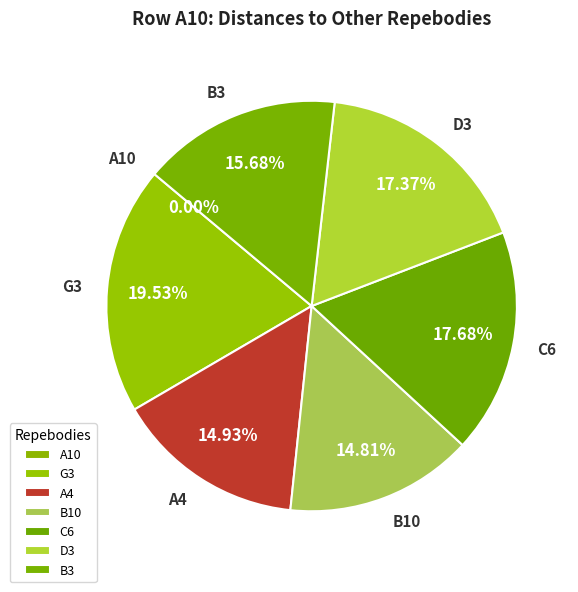

Which slice is the smallest?

A10